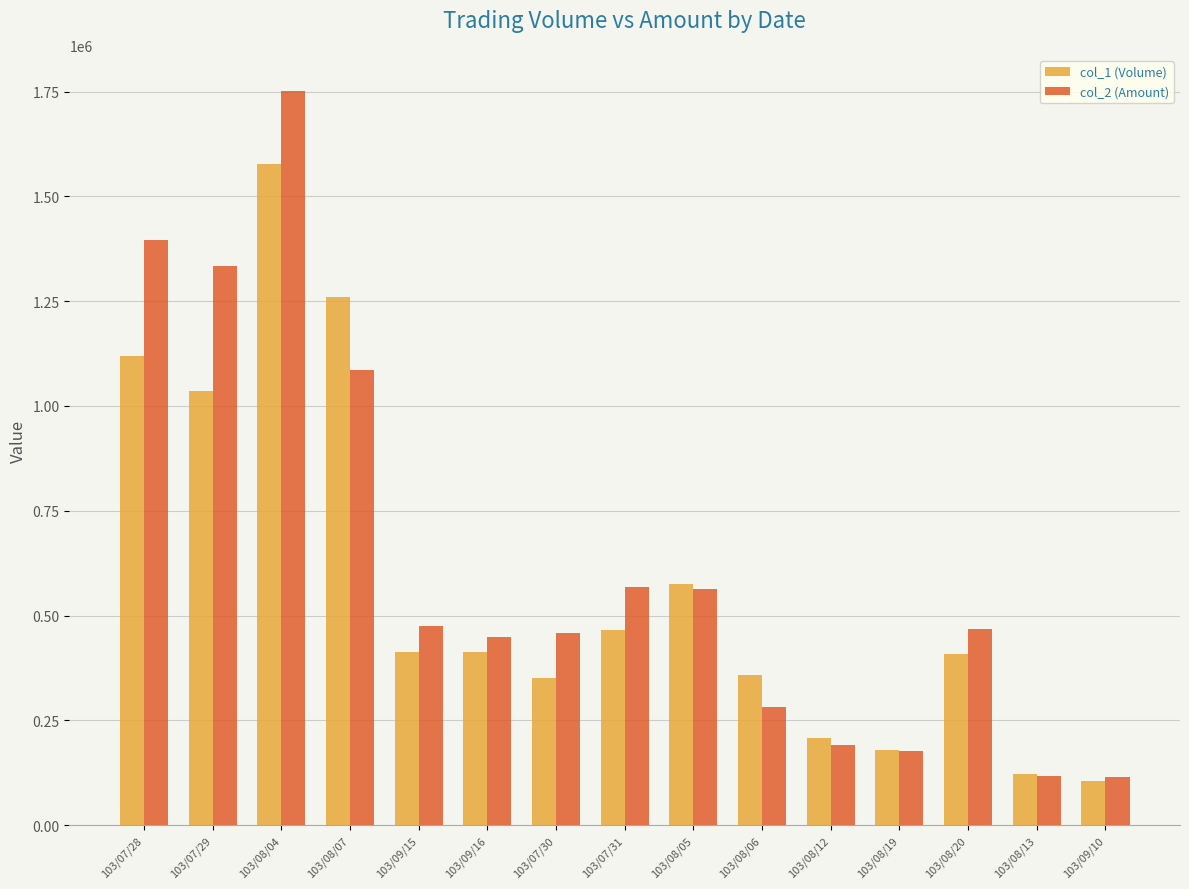

What is the sum of all col_2 (Amount) values?

9424880